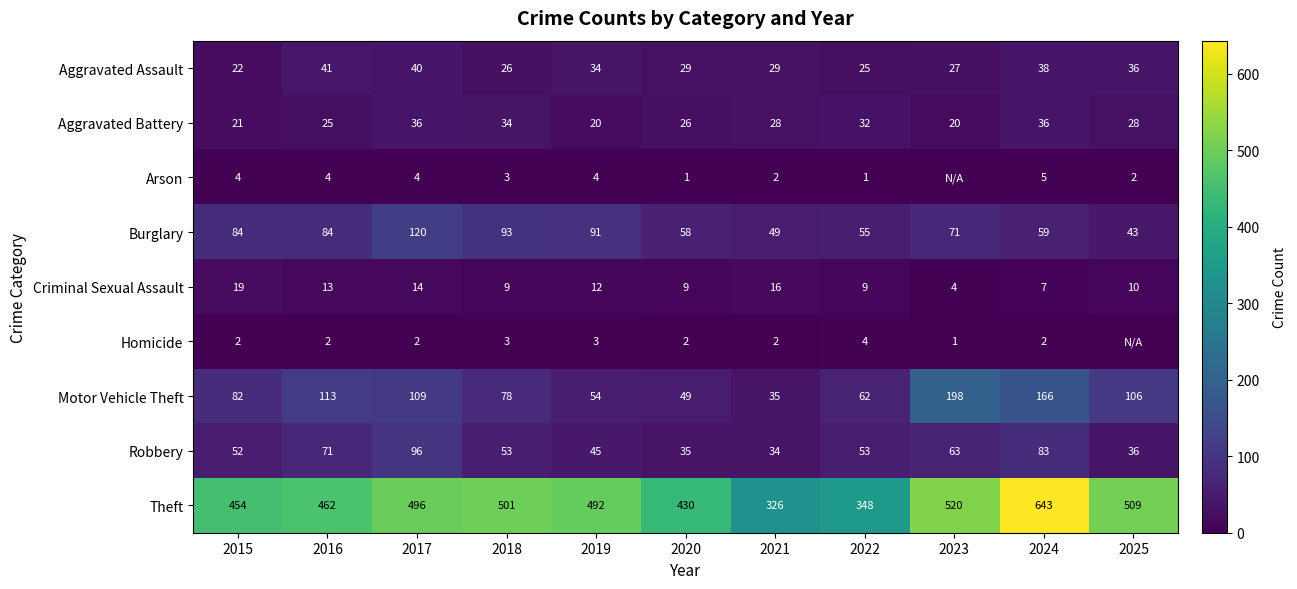

What is the minimum value for Aggravated Assault?

22